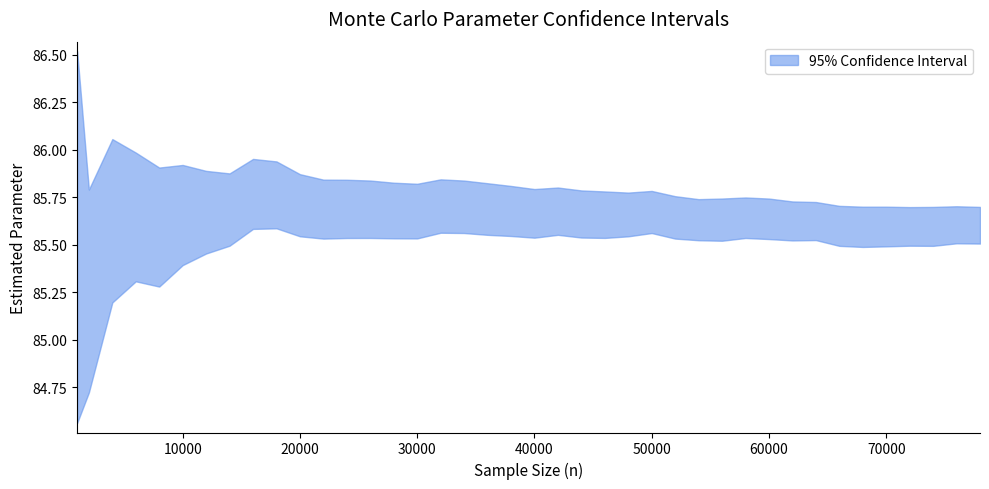

List the series in order of their overall mean, lowest first.

ic_inf, ic_sup